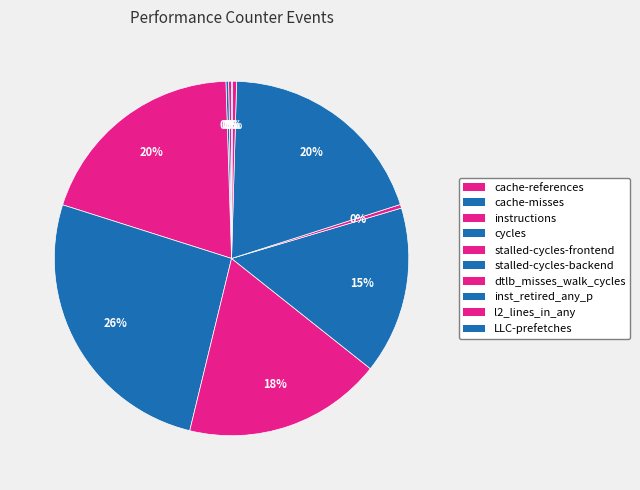

Which category has the smallest portion of the pie?

LLC-prefetches